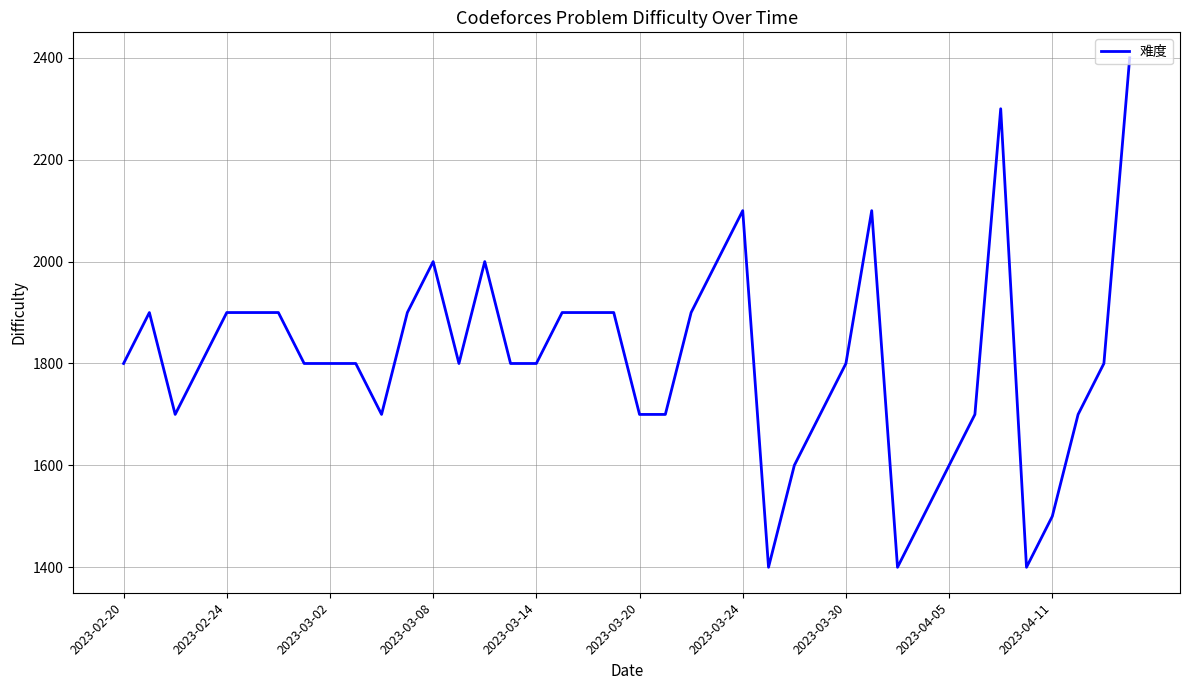

What is the minimum value shown in the chart?

1400